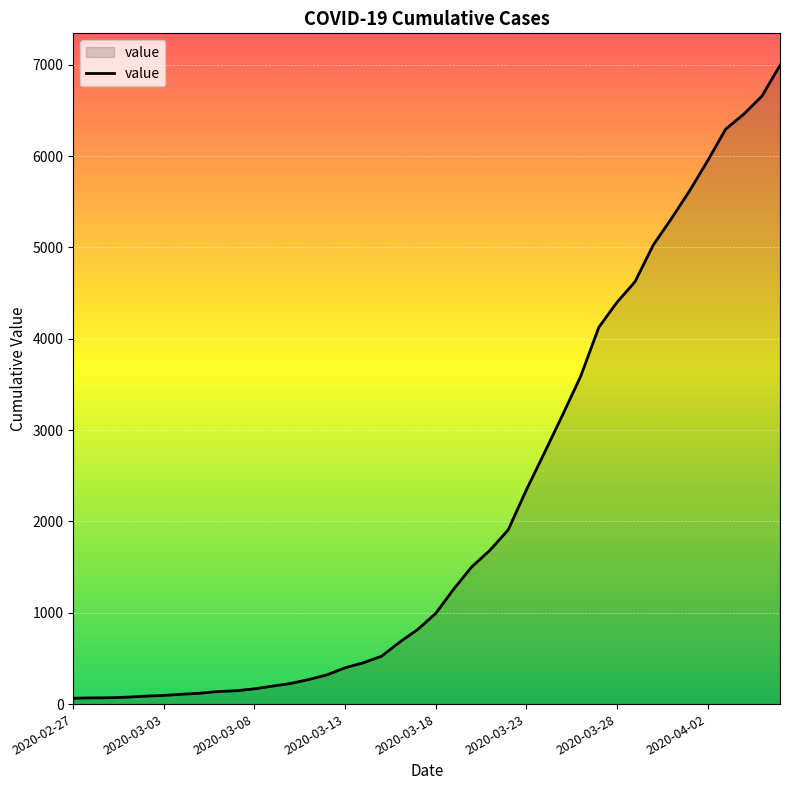

What is the average value?

2142